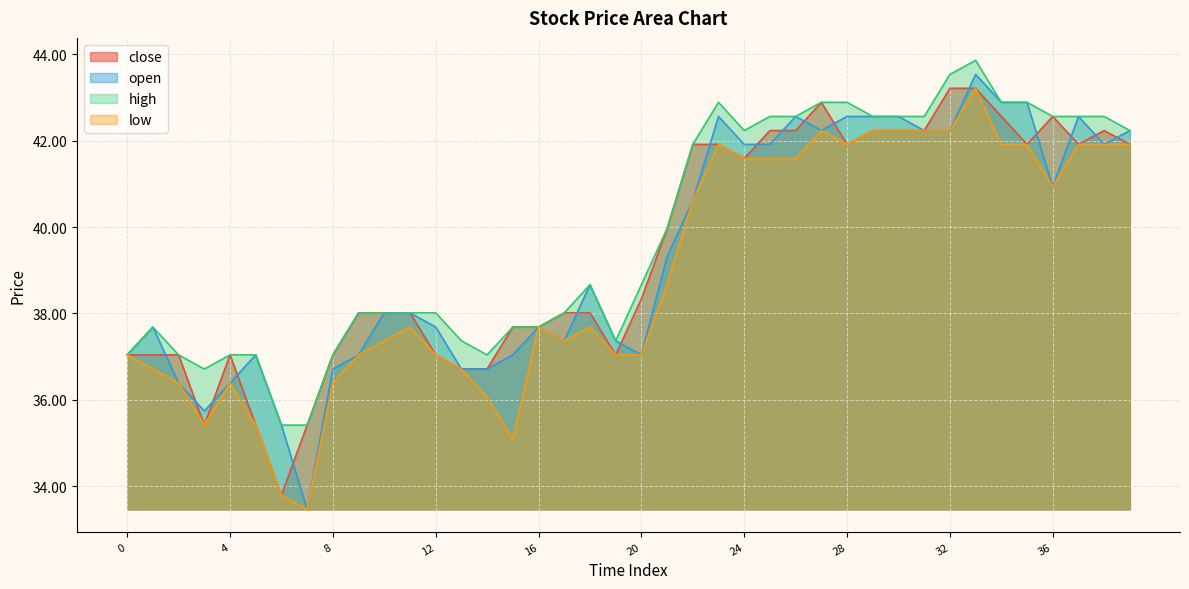

True or false: high has a value of 42.6 at 29.

True